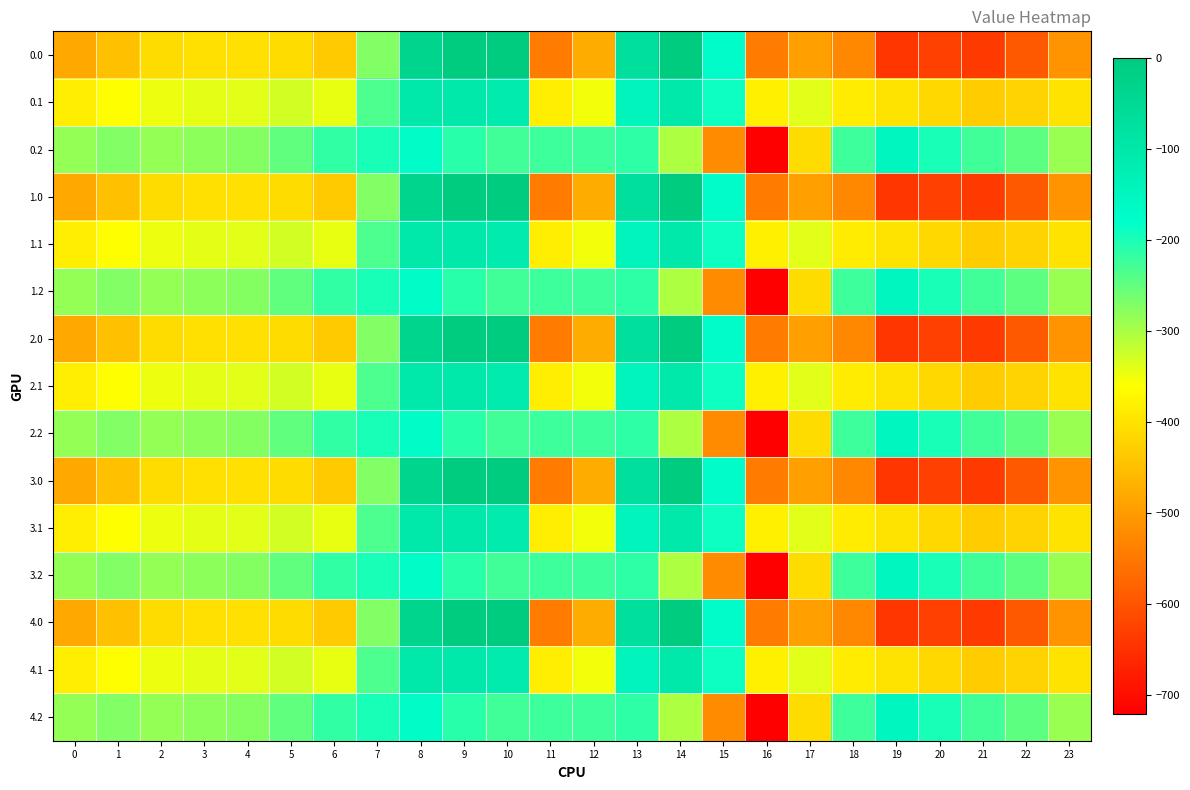

How many categories are shown in the chart?

24